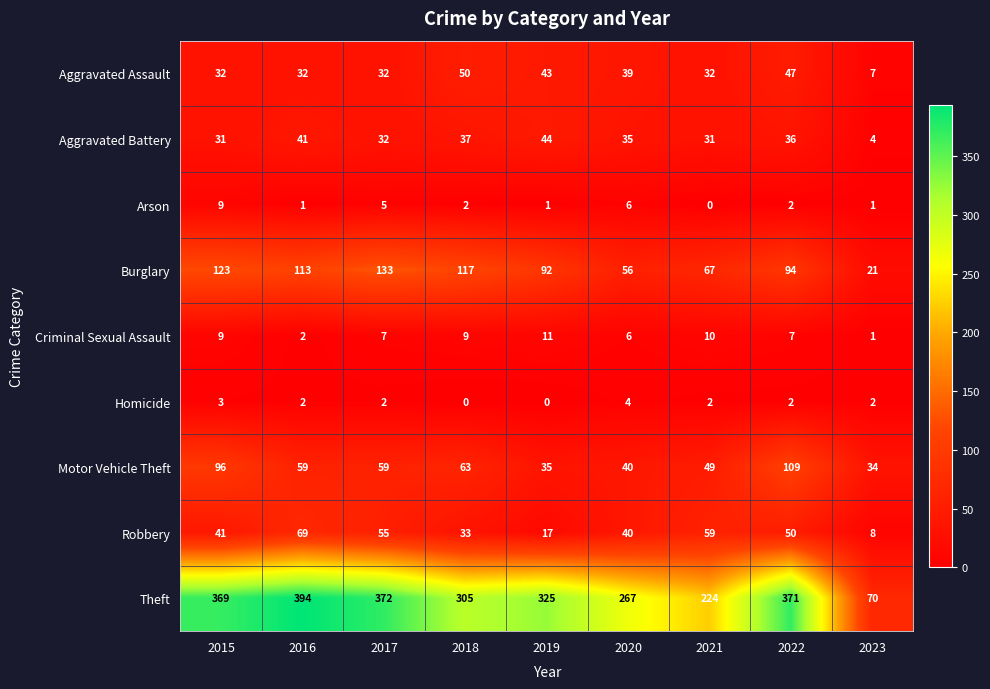

What is the highest value of the Criminal Sexual Assault series?

11